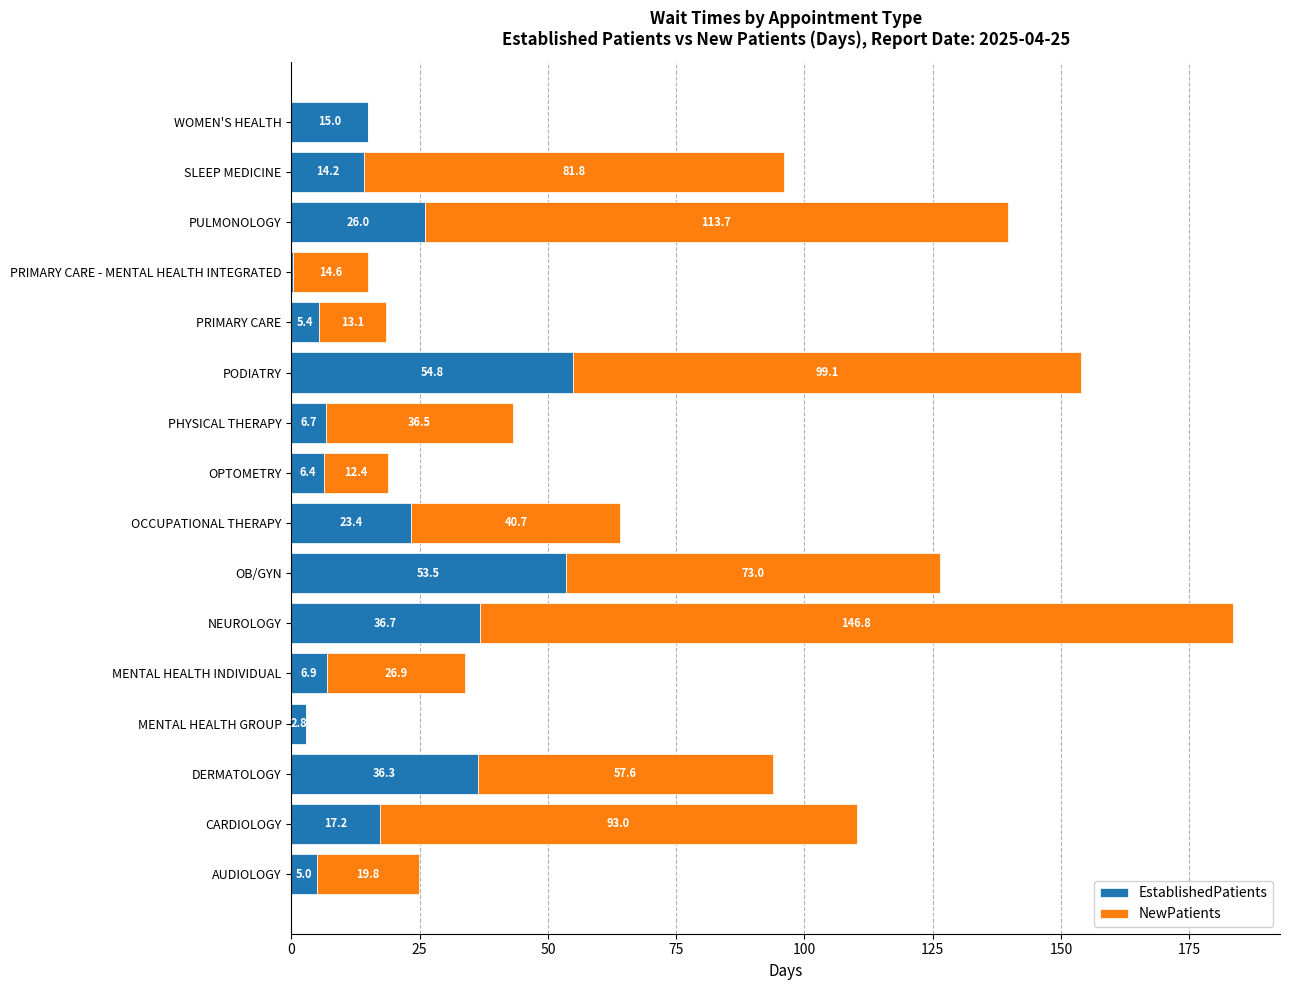

What are all the series names shown in the legend?

EstablishedPatients, NewPatients